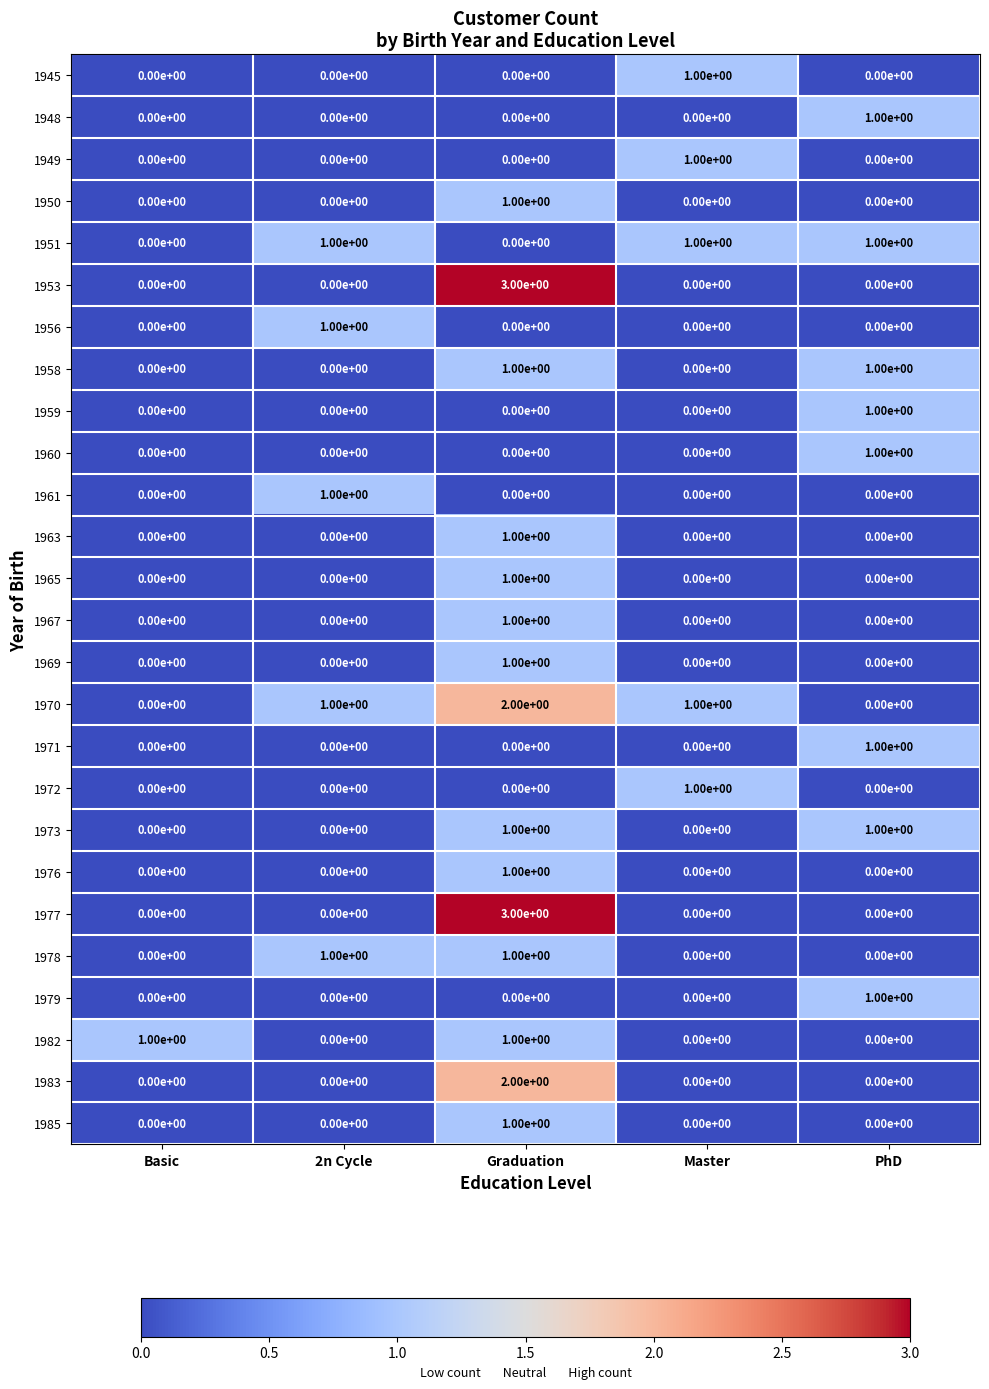

Is it true that 1951 equals 1 at 2n Cycle?

True